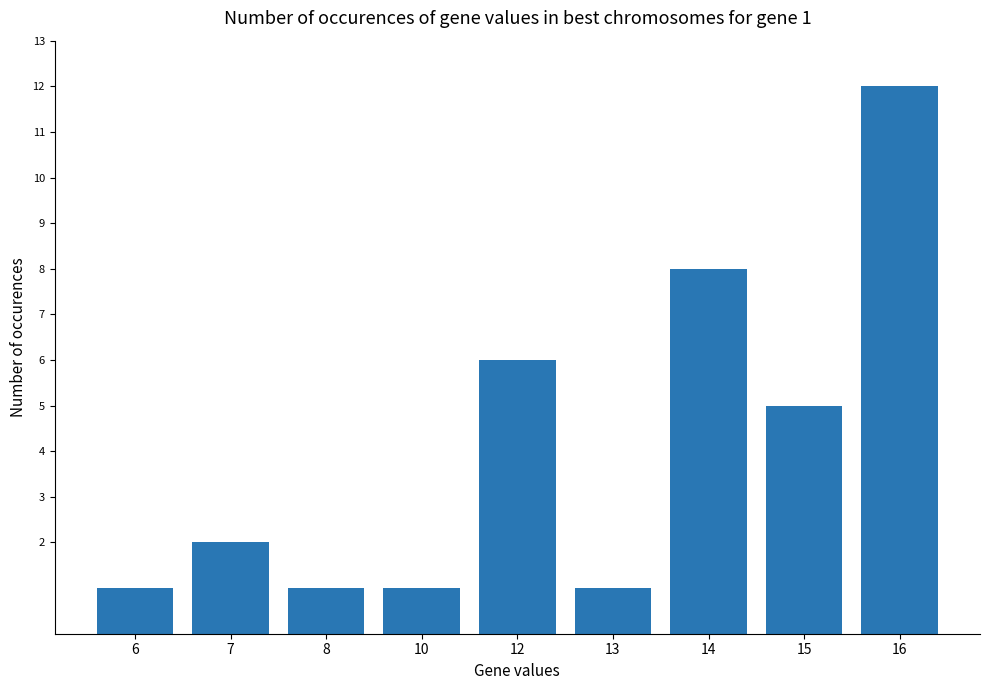

The value at 15 is 5. True or false?

True